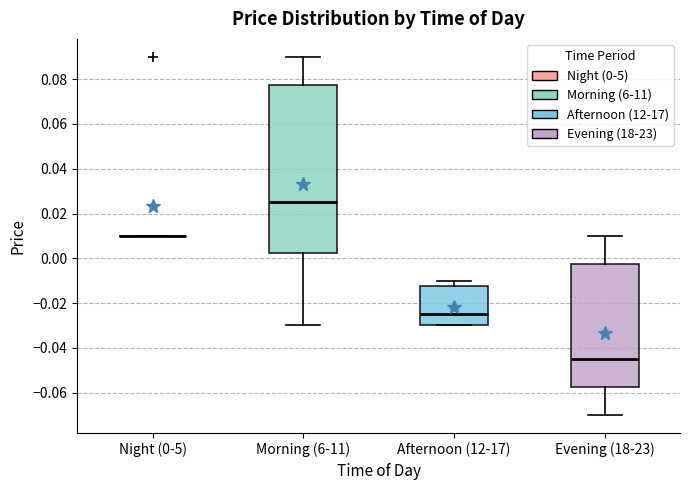

Reading left to right, read every box against the y-axis: the position of its median line, the range the box covers, and the ends of its whiskers. The values are not printed on the chart, so give them approximately, as read against the axis.

Night (0-5): box collapsed to a line at 0.010, whiskers 0.010 to 0.010
Morning (6-11): median 0.026, box 0.002 to 0.078, whiskers -0.030 to 0.090
Afternoon (12-17): median -0.024, box -0.030 to -0.012, whiskers -0.030 to -0.010
Evening (18-23): median -0.044, box -0.058 to -0.002, whiskers -0.070 to 0.010